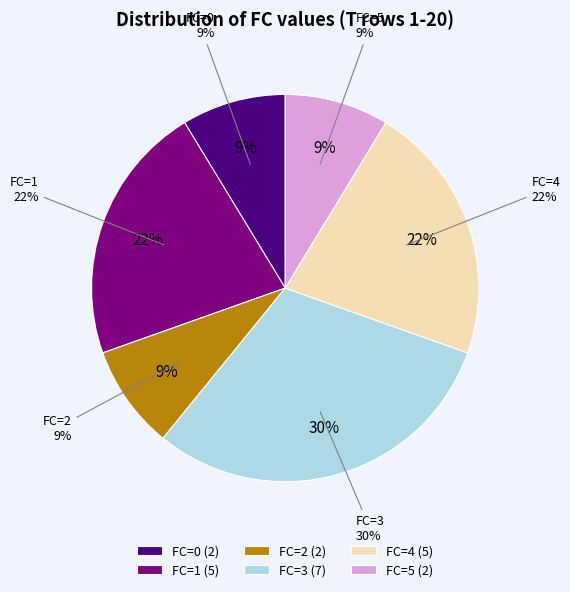

Between FC=2 and FC=0, which is larger?

FC=2